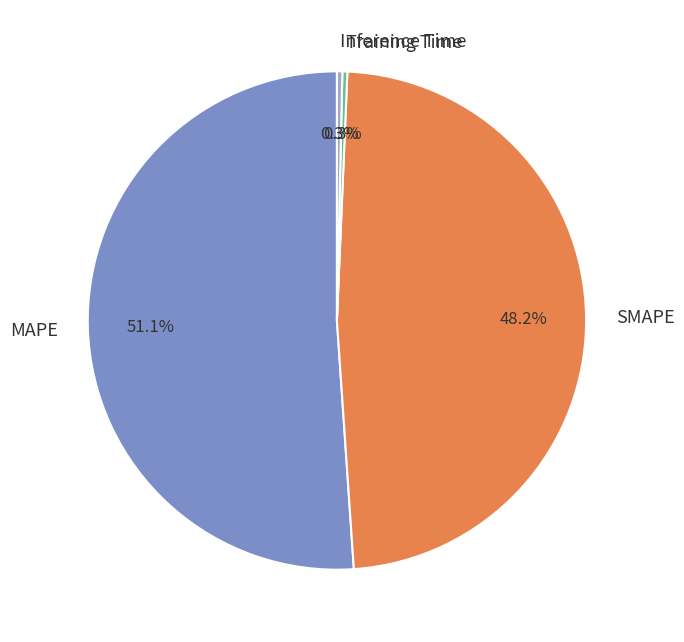

To the nearest percent, what is the difference between the largest and smallest slice percentages?

51%